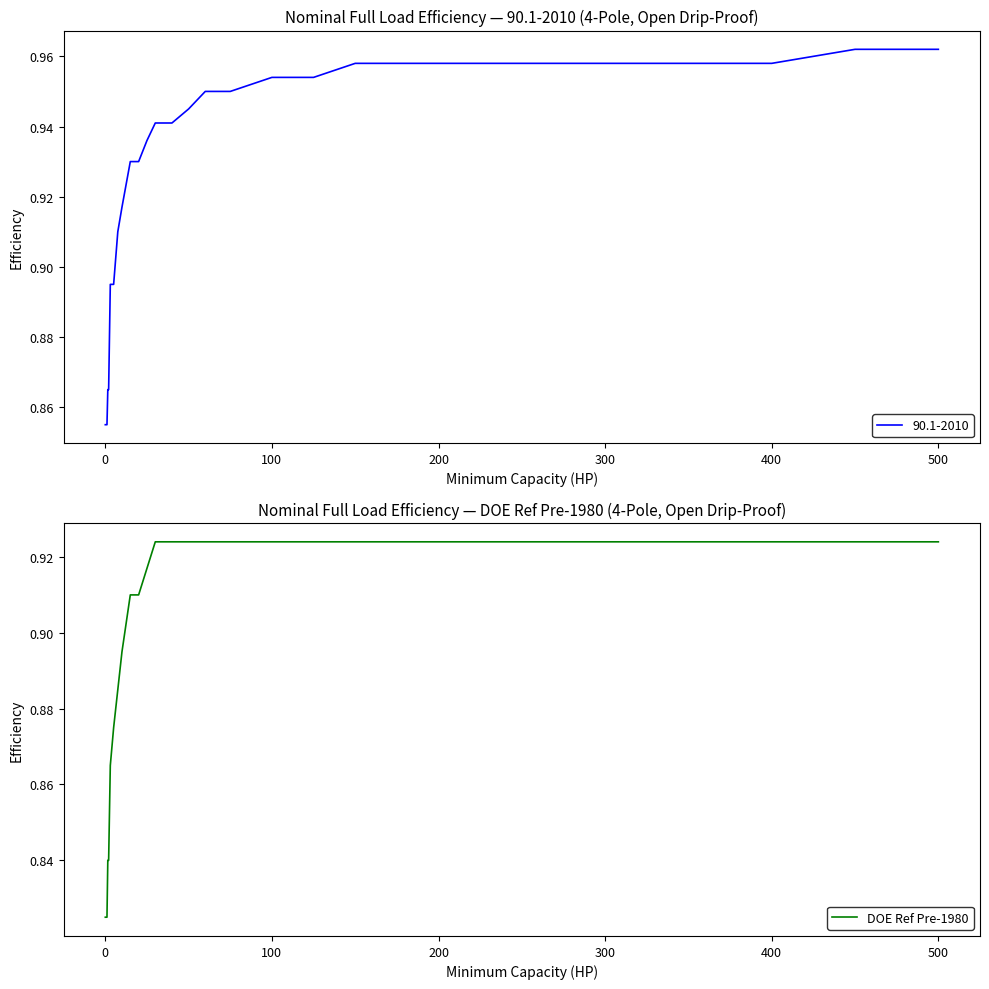

True or false: DOE Ref Pre-1980 has a value of 0.4 at 100.

False